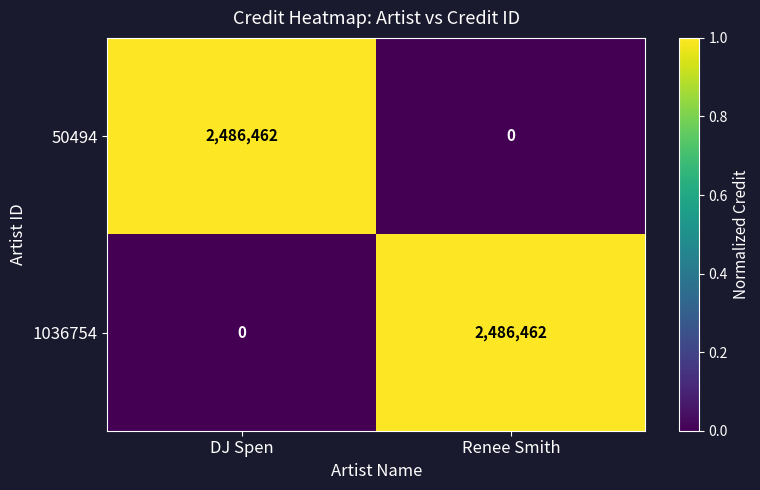

What is the highest value of the 50494 series?

2486462